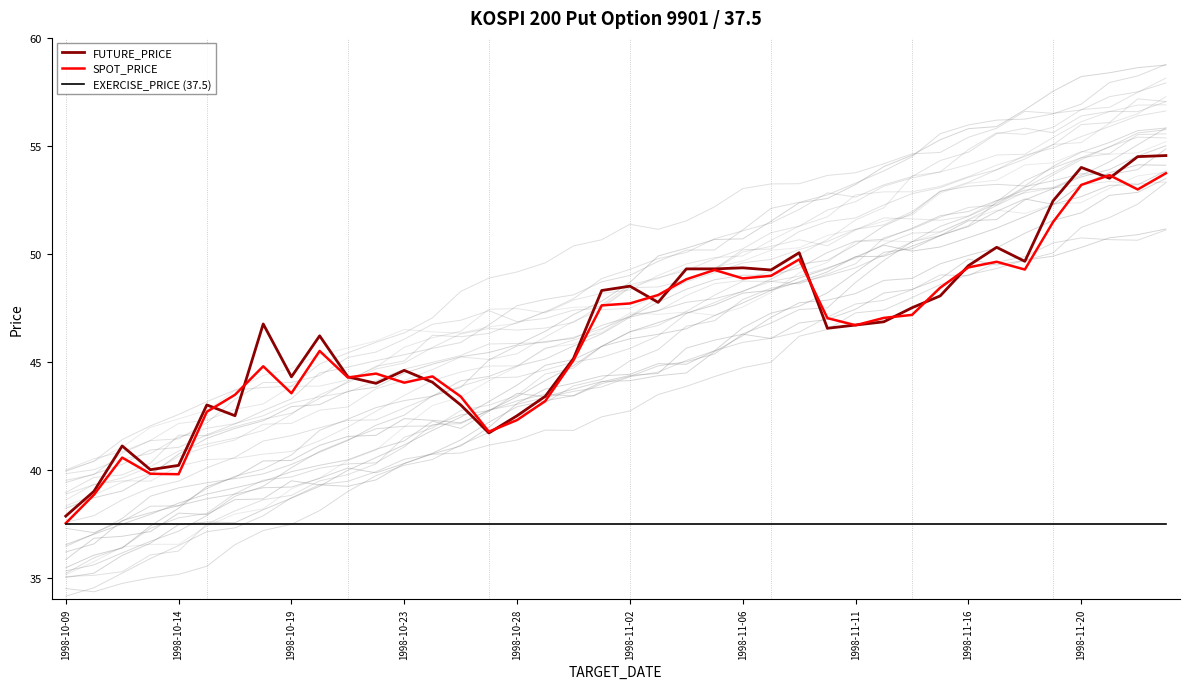

What is the lowest value of the SPOT_PRICE series?

37.5